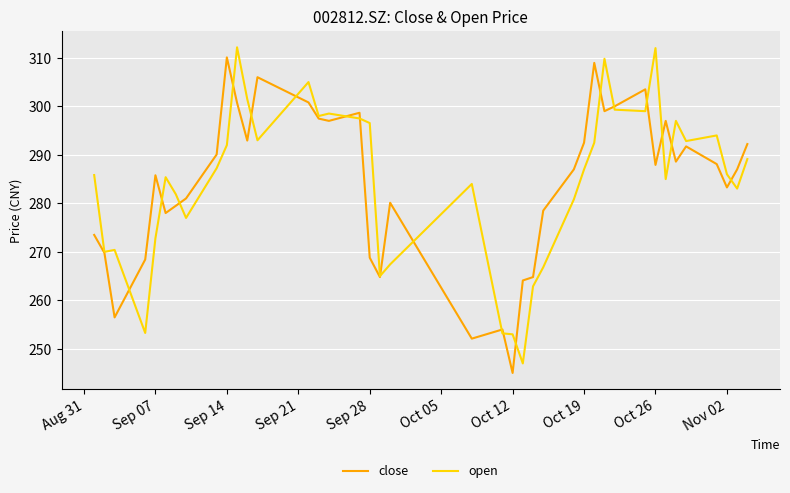

What is the average value of the open series?

284.6